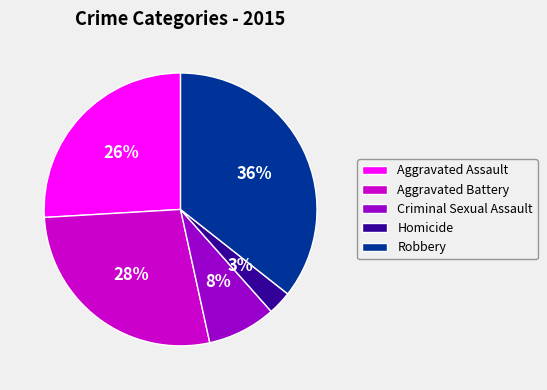

Is Robbery the majority of the pie?

No